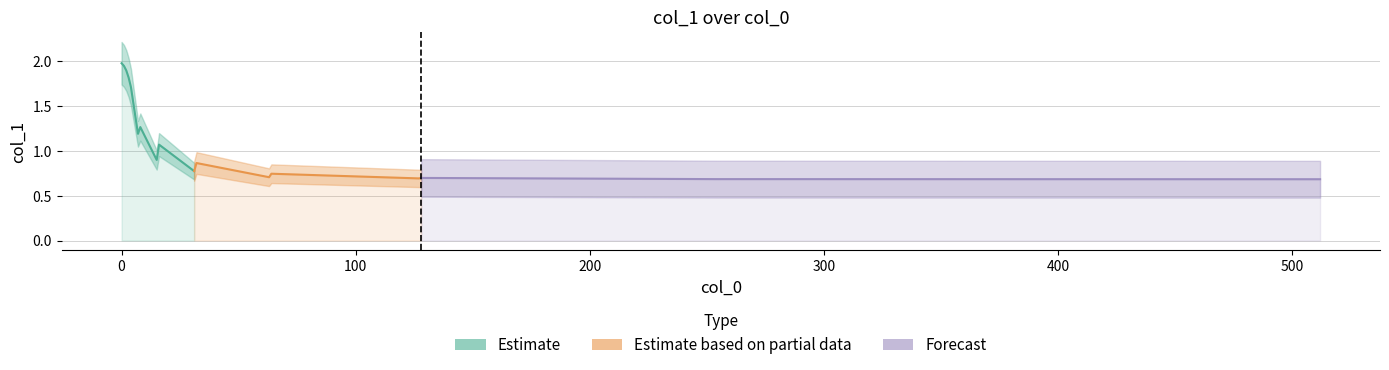

What is the value of the 16th point from the left?

0.7